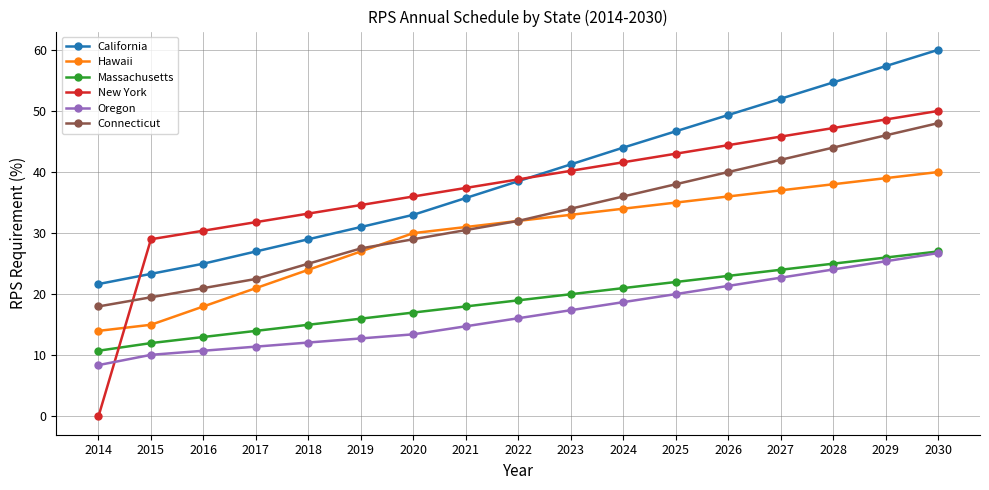

After their last crossing, which series has the higher values: New York or Connecticut?

New York